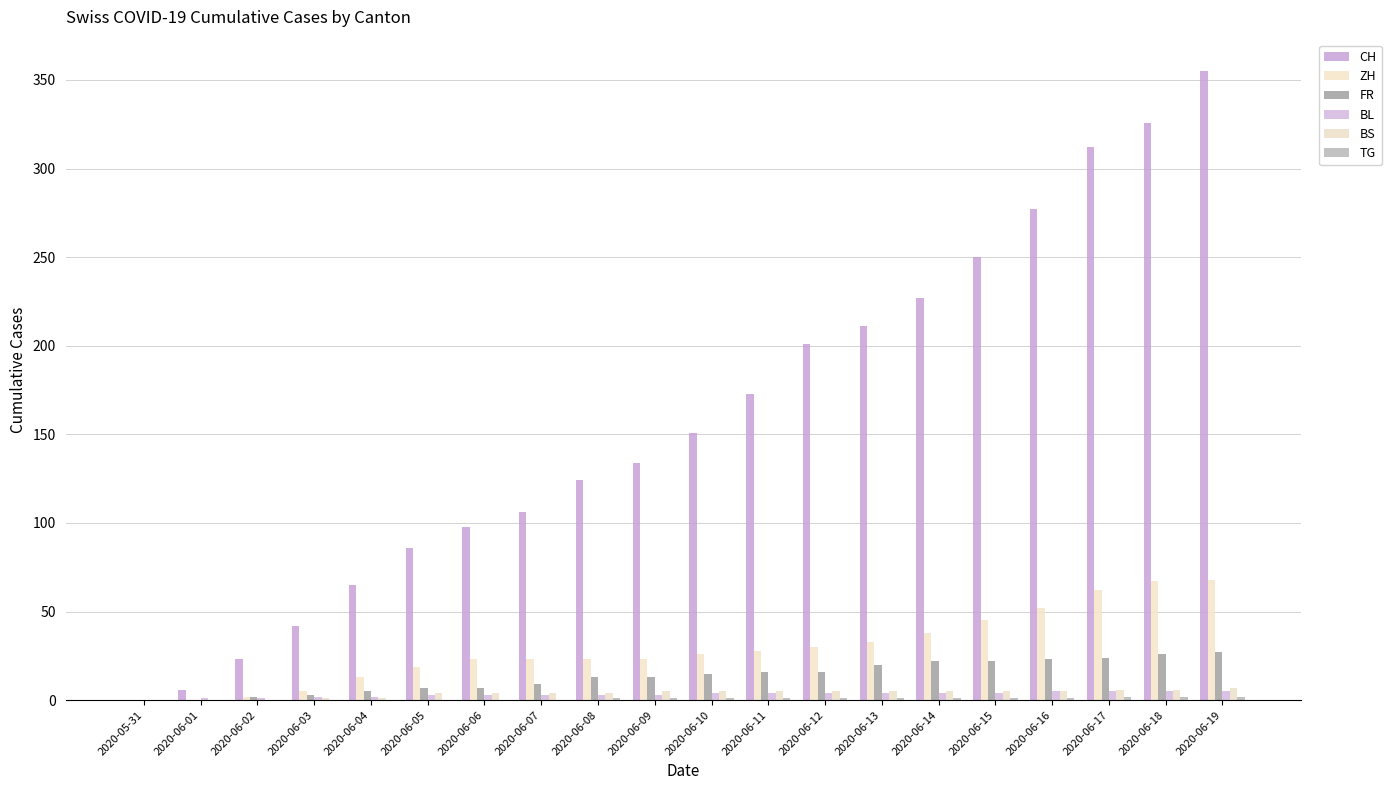

How many groups of bars are there?

20